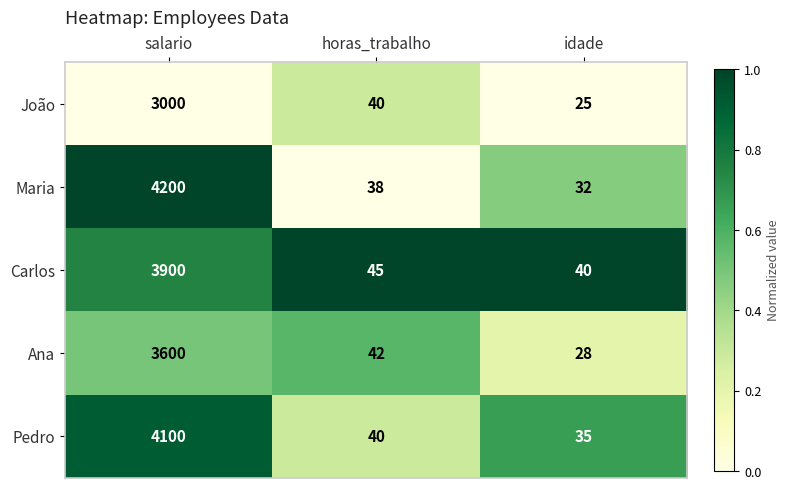

Reading left to right, extract all data points from this chart.

João: salario=3000	horas_trabalho=40	idade=25
Maria: salario=4200	horas_trabalho=38	idade=32
Carlos: salario=3900	horas_trabalho=45	idade=40
Ana: salario=3600	horas_trabalho=42	idade=28
Pedro: salario=4100	horas_trabalho=40	idade=35